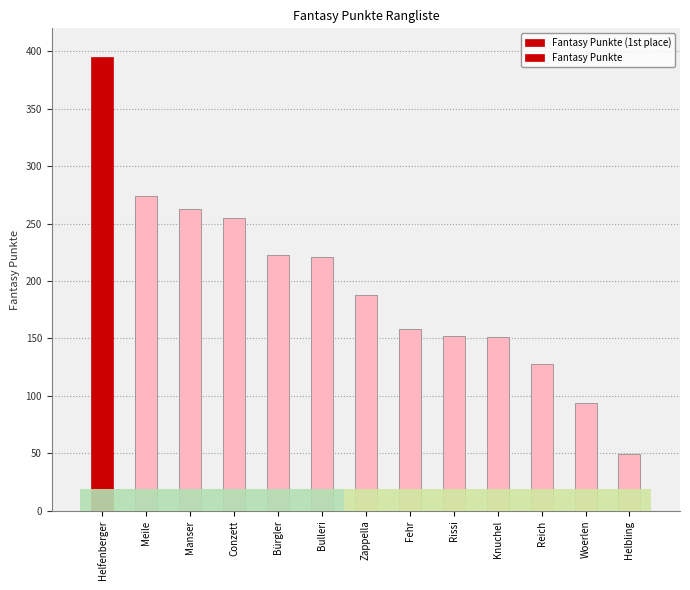

Between Manser and Fehr, which is larger?

Manser